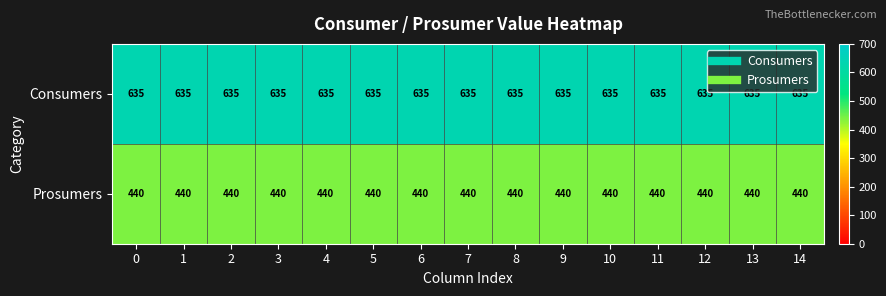

What is the sum of all Consumers values?

9525